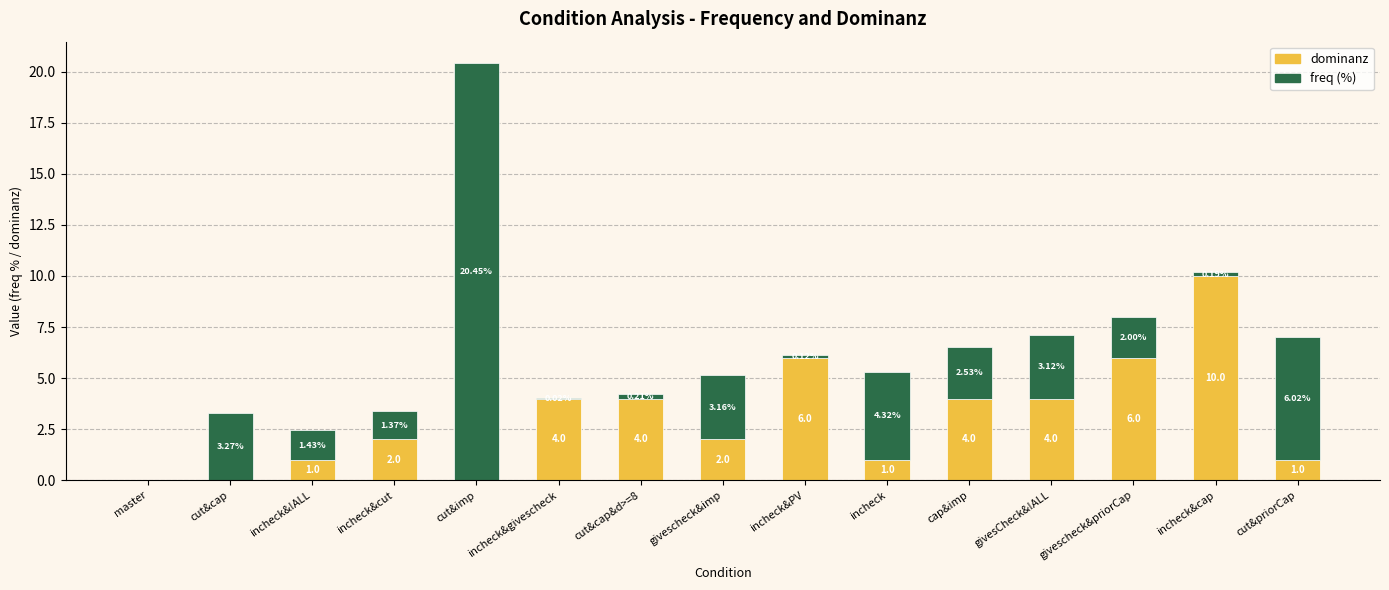

What is the sum of the dominanz values at master and givescheck&imp?

2.0